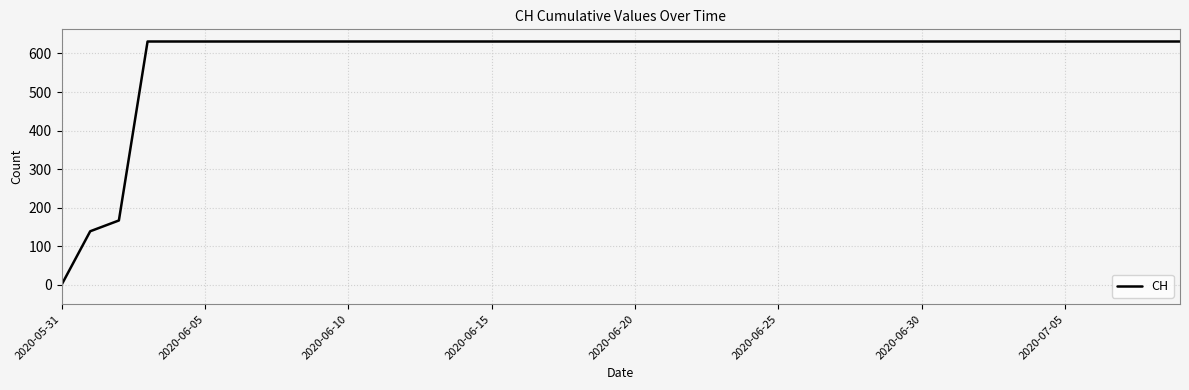

What is the difference between the maximum and minimum values?

631